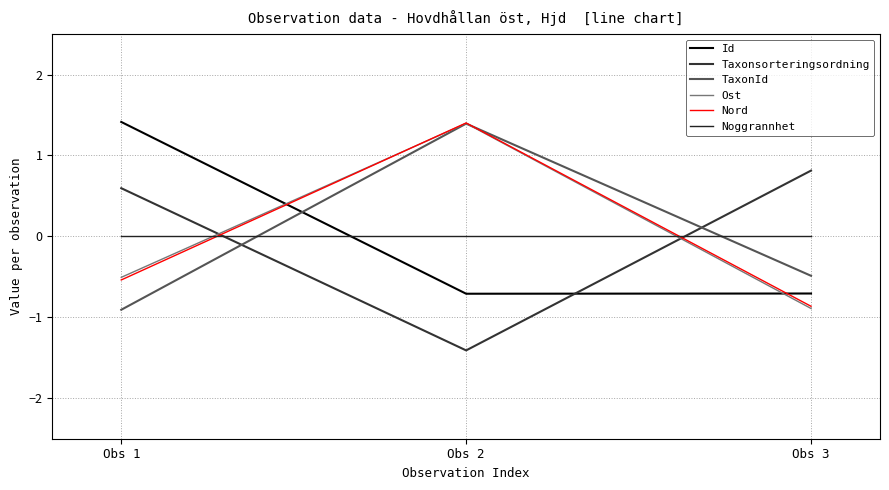

The Noggrannhet series shows 0.0 at Obs 2. True or false?

True